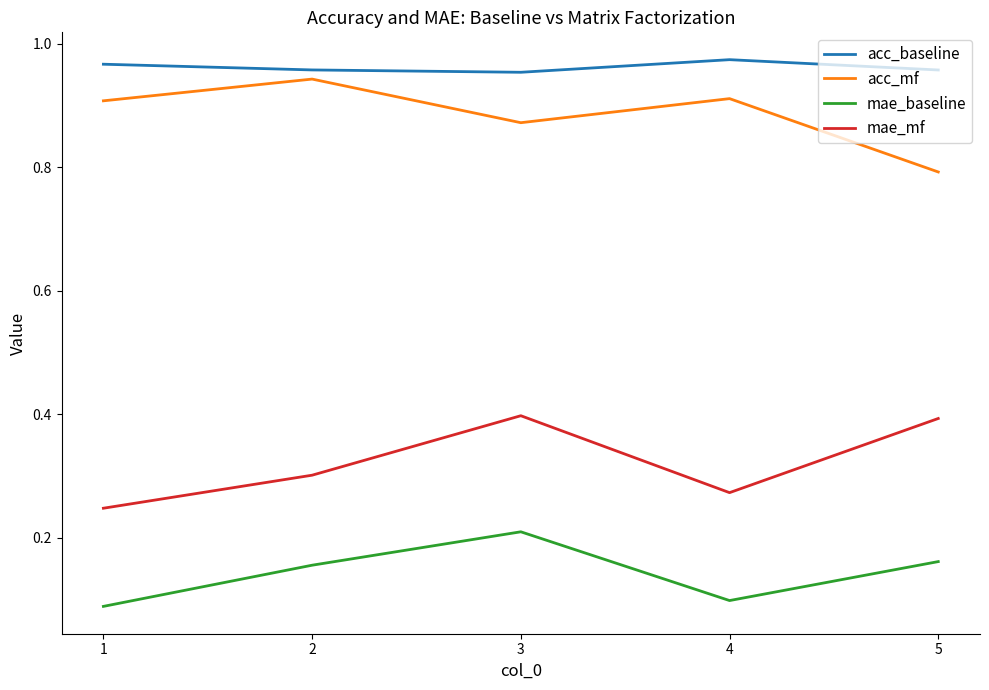

Which series changed the most between 1 and 3?

mae_mf